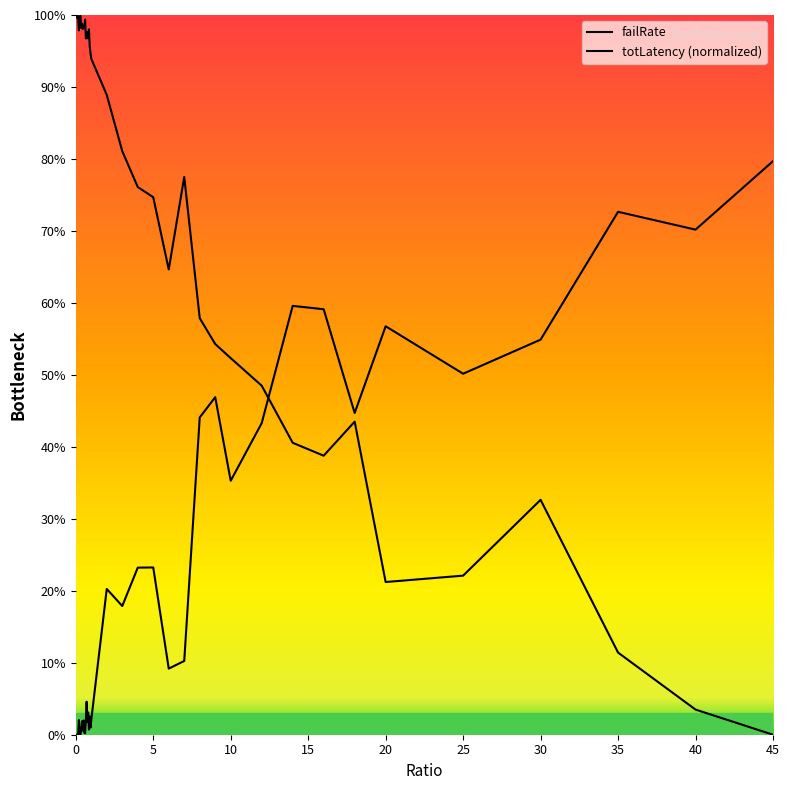

Reading left to right, transcribe all the data shown in this chart.

failRate: 0=0.0	0.05=0.0	0.1=0.0	0.15=0.0	0.2=0.0	0.25=0.0	0.3=0.0	0.35=0.0	0.4=0.0	0.45=0.0	0.5=0.0	0.55=0.0	0.6=0.0	0.65=0.0	0.7=0.0	0.75=0.0	0.8=0.0	0.85=0.0	0.9=0.0	0.95=0.0	1=0.0	2=0.2	3=0.2	4=0.2	5=0.2	6=0.1	7=0.1	8=0.4	9=0.5	10=0.4	12=0.4	14=0.6	16=0.6	18=0.4	20=0.6	25=0.5	30=0.5	35=0.7	40=0.7	45=0.8
totLatency: 0=1.0	0.05=1.0	0.1=1.0	0.15=1.0	0.2=1.0	0.25=1.0	0.3=1.0	0.35=1.0	0.4=1.0	0.45=1.0	0.5=1.0	0.55=1.0	0.6=1.0	0.65=1.0	0.7=1.0	0.75=1.0	0.8=1.0	0.85=1.0	0.9=1.0	0.95=0.9	1=0.9	2=0.9	3=0.8	4=0.8	5=0.7	6=0.6	7=0.8	8=0.6	9=0.5	10=0.5	12=0.5	14=0.4	16=0.4	18=0.4	20=0.2	25=0.2	30=0.3	35=0.1	40=0.0	45=0.0